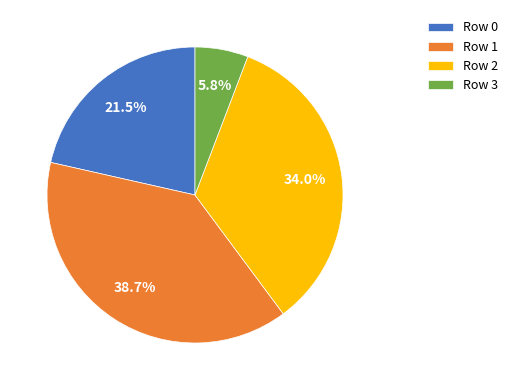

The Row 3 slice represents 13% of the pie. True or false?

False